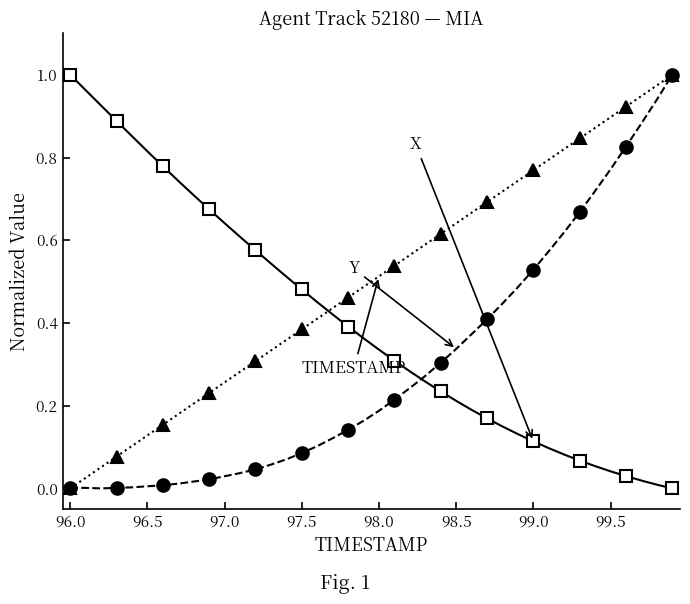

How many categories are shown in the chart?

40